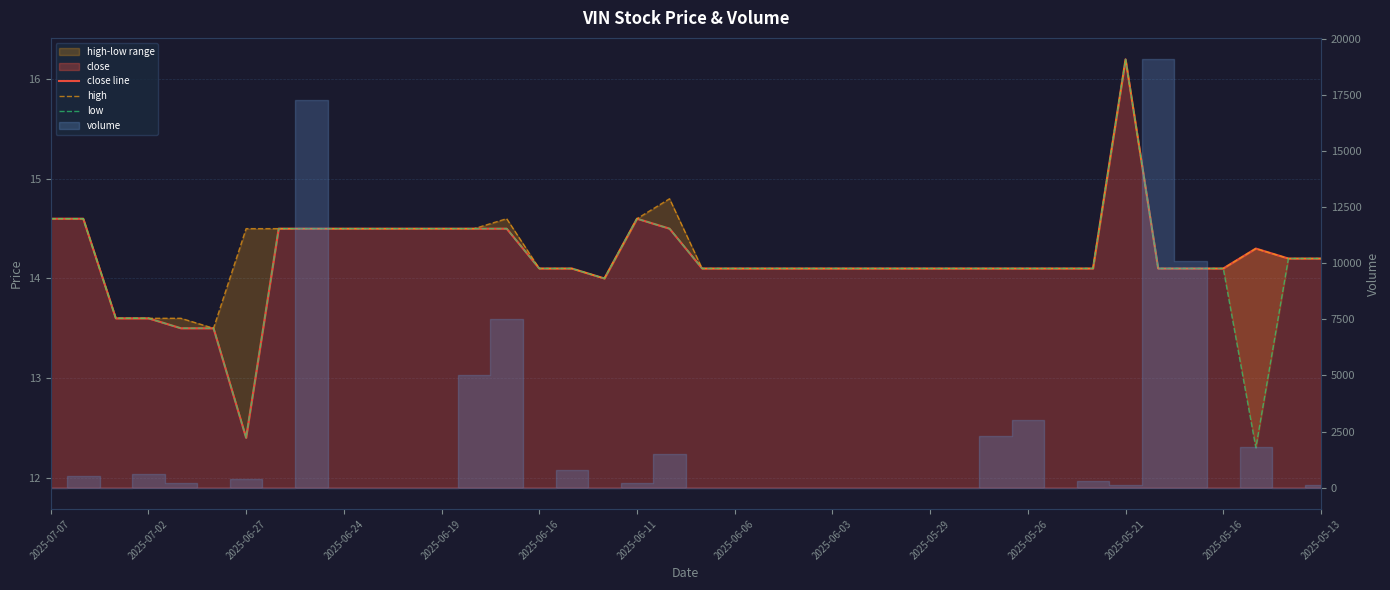

The value of high at 20 is 14.1. True or false?

True